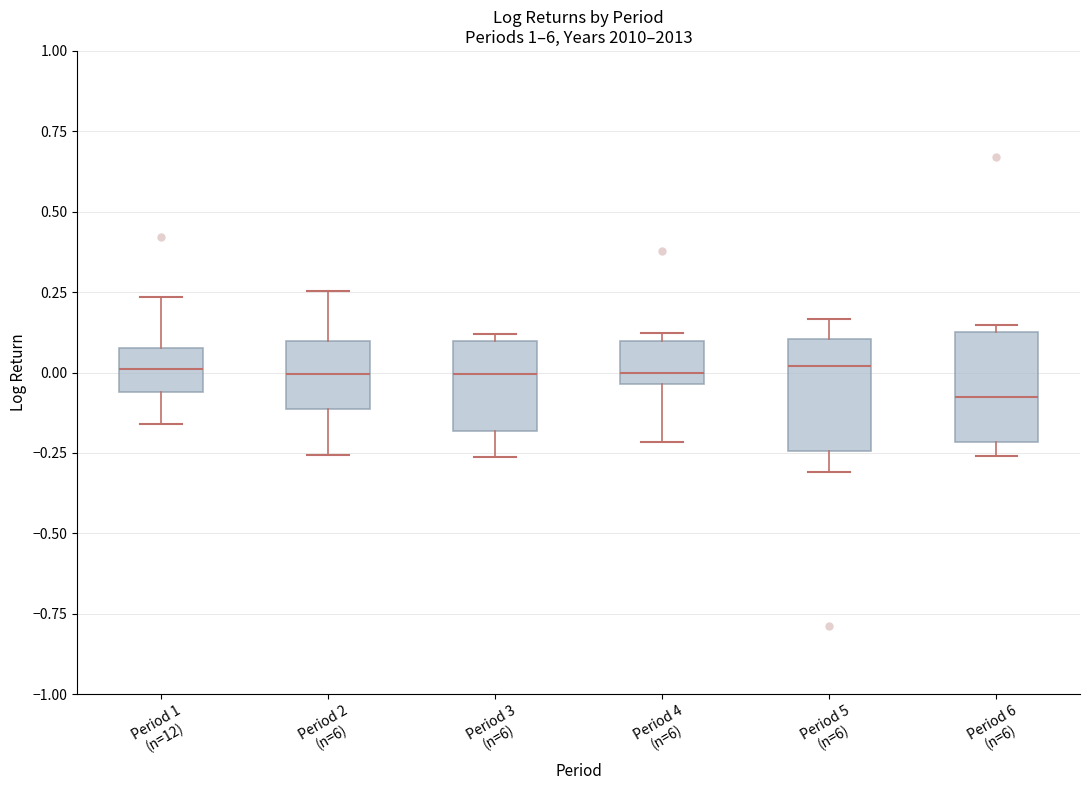

Reading left to right, transcribe this box plot: for each box, give where its median line is, the range the box spans, and where its two whiskers end, as read against the y-axis. The values are not printed on the chart, so give them approximately, as read against the axis.

Period 1 (n=12): median 0.00, box -0.05 to 0.10, whiskers -0.15 to 0.25
Period 2 (n=6): median 0.00, box -0.10 to 0.10, whiskers -0.25 to 0.25
Period 3 (n=6): median 0.00, box -0.20 to 0.10, whiskers -0.25 to 0.10 (just above the box's upper edge)
Period 4 (n=6): median 0.00, box -0.05 to 0.10, whiskers -0.20 to 0.10 (just above the box's upper edge)
Period 5 (n=6): median 0.00, box -0.25 to 0.10, whiskers -0.30 to 0.15
Period 6 (n=6): median -0.10, box -0.20 to 0.10, whiskers -0.25 to 0.15